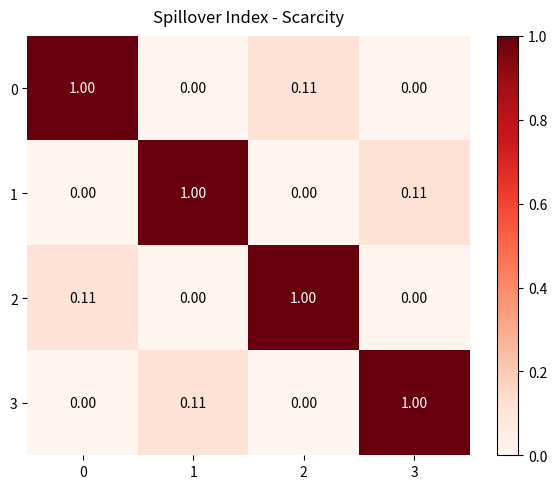

Is the value of 1 at 1 greater than the value of 2 at 1?

Yes